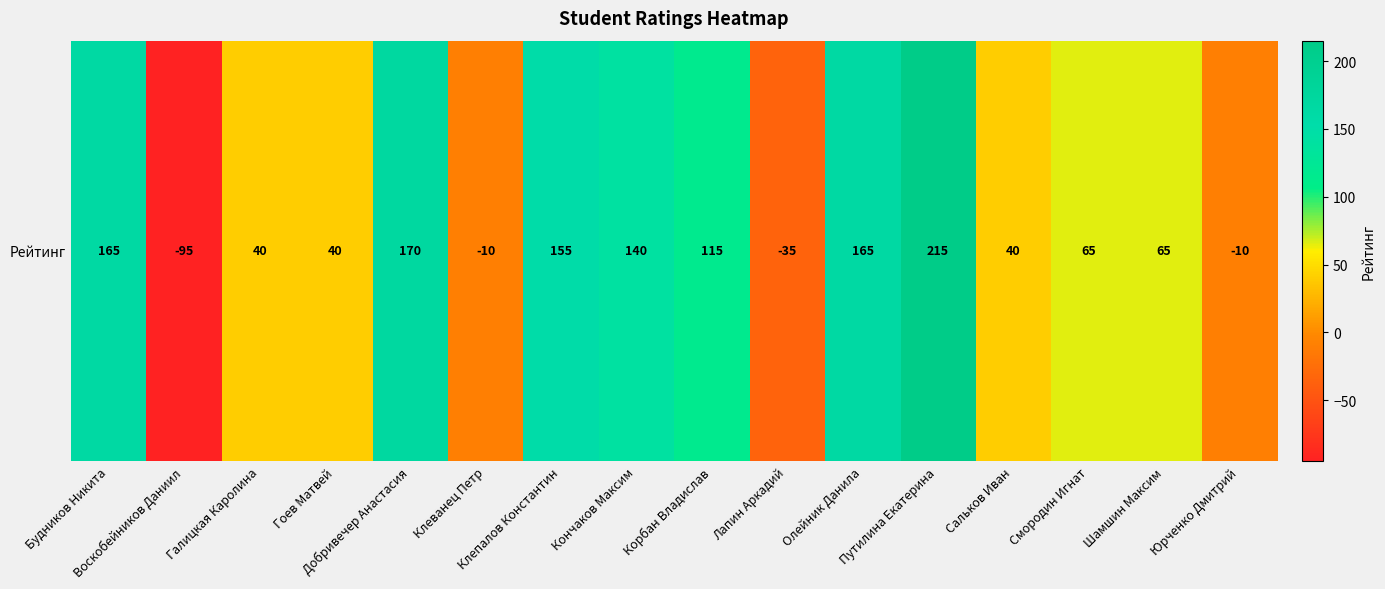

Where is the data nearest to the value 60?

Смородин Игнат